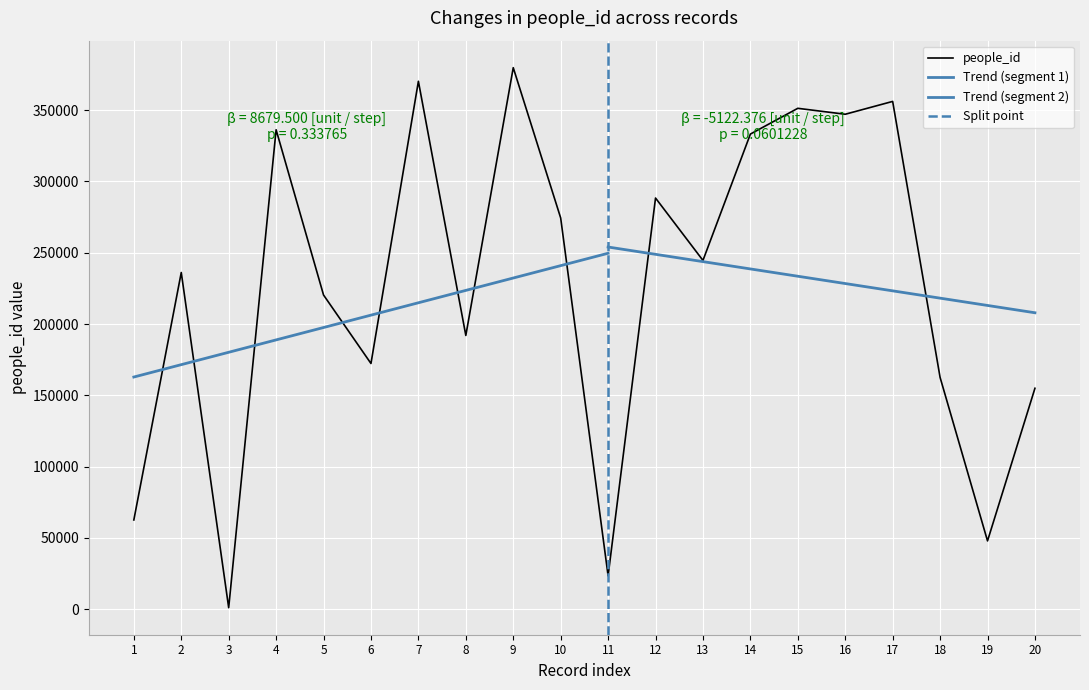

True or false: the data shows 233983 at 18.

False